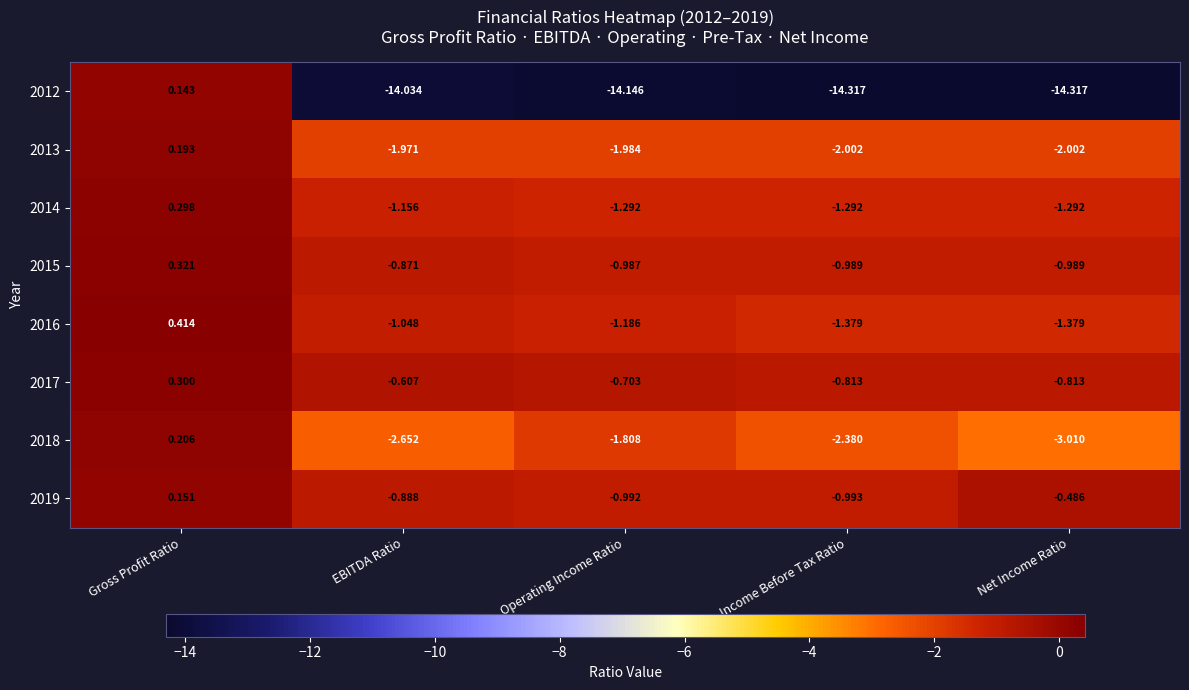

Which category has the highest value in the 2015 series?

Gross Profit Ratio